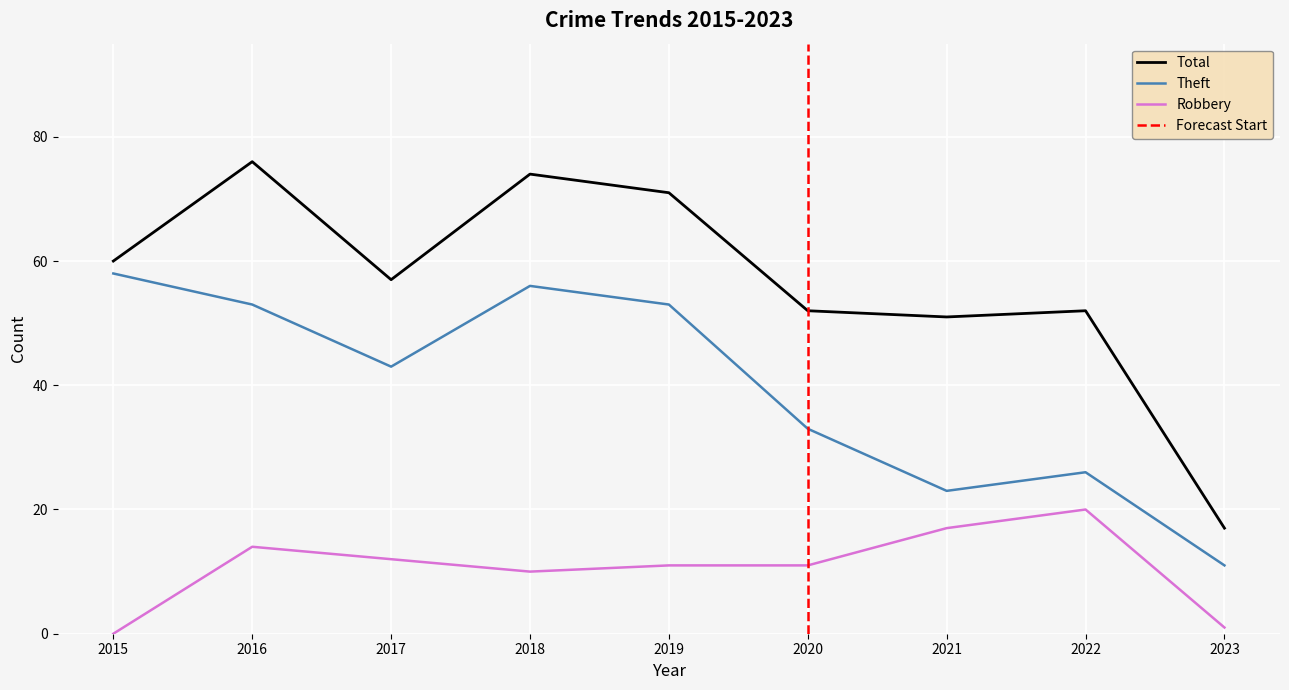

The value of Total at 2018 is 74. True or false?

True